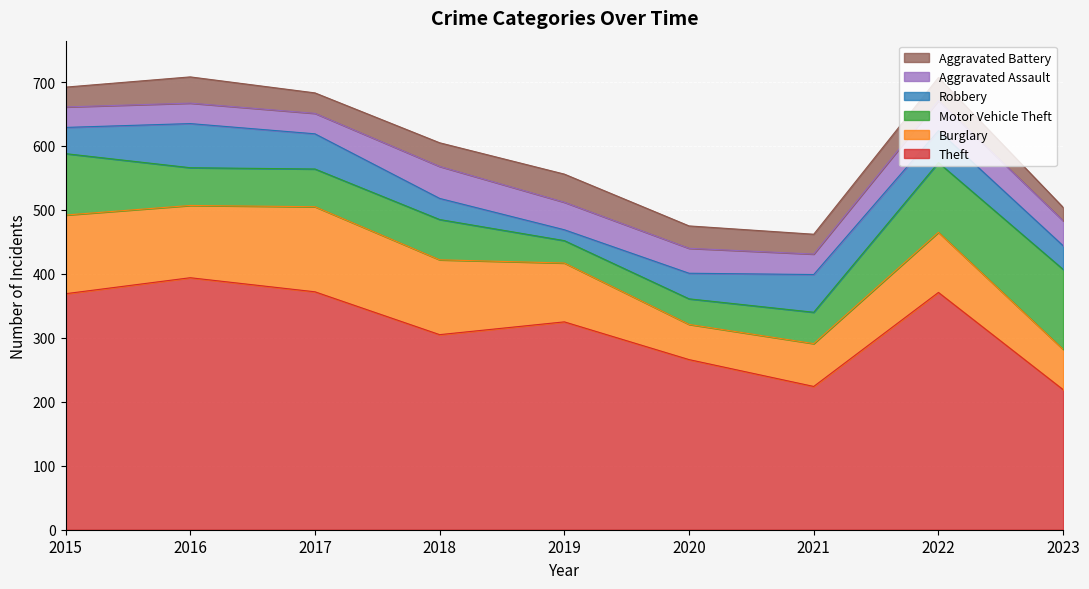

Between 2015 and 2018, which series saw the biggest shift?

Theft